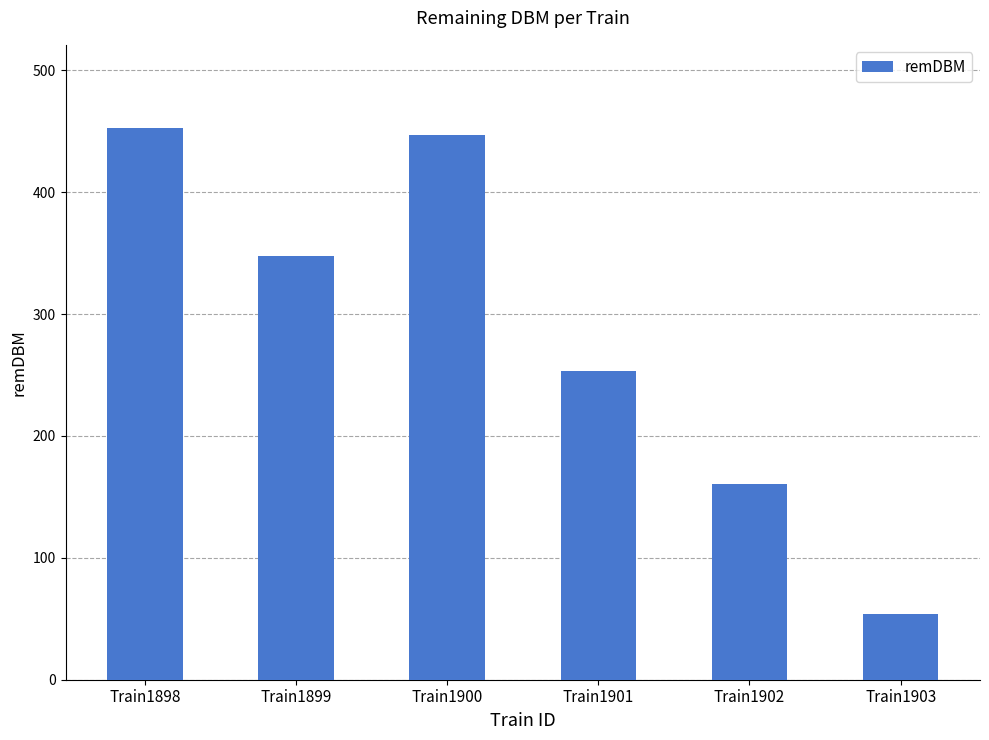

Which label corresponds to the largest value in the chart?

Train1898